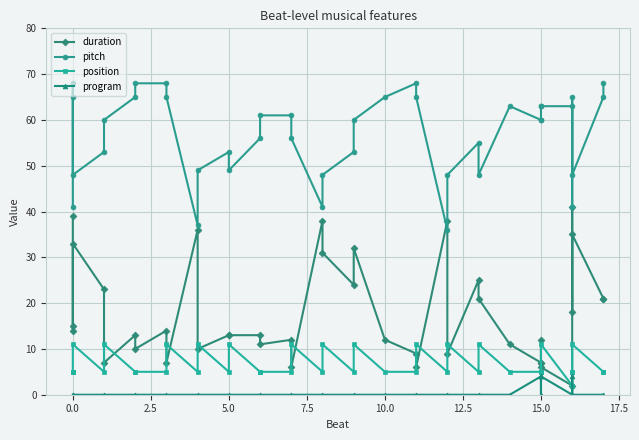

How many positive values does the program series have?

3